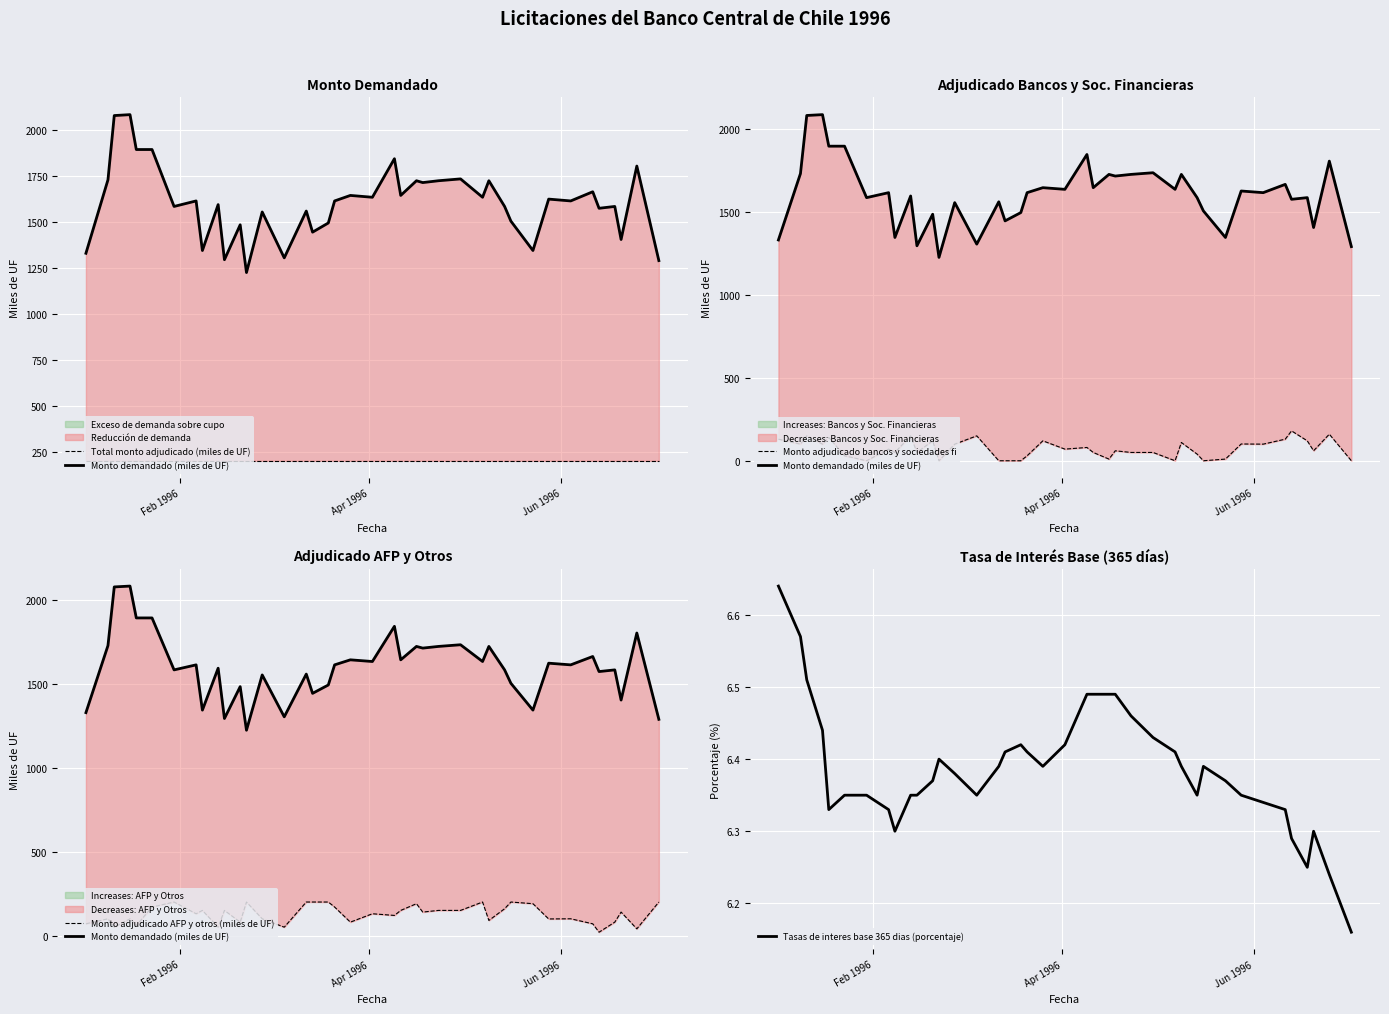

How many data points in Monto adjudicado bancos y sociedades fi are less than 70?

20